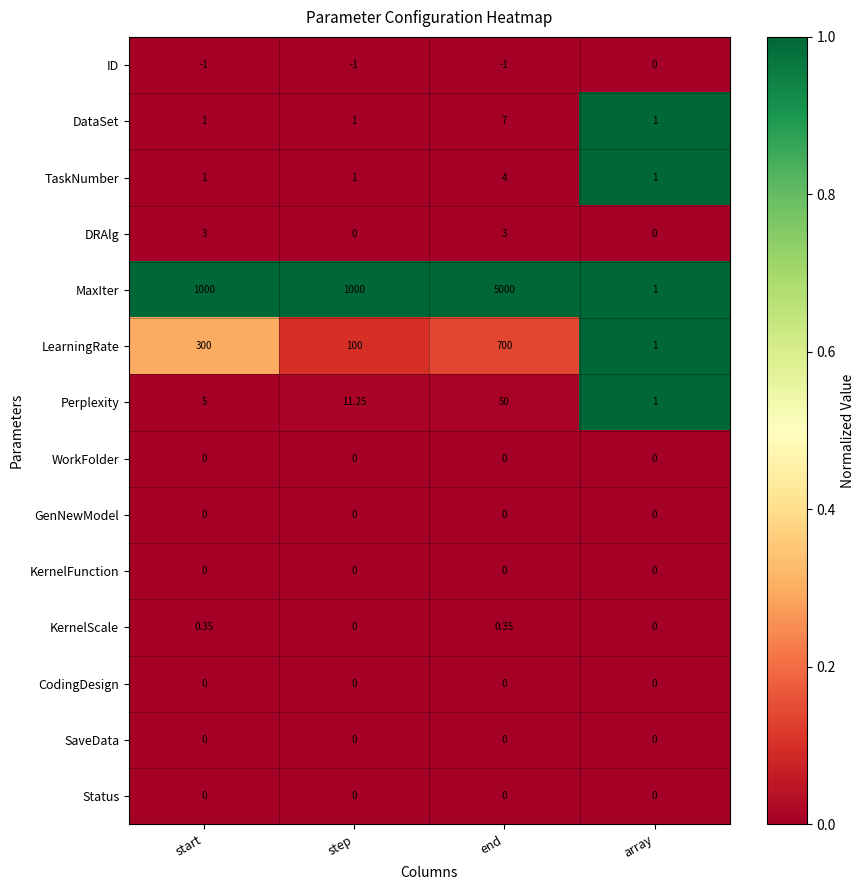

At which category is the sum across all series the highest?

end